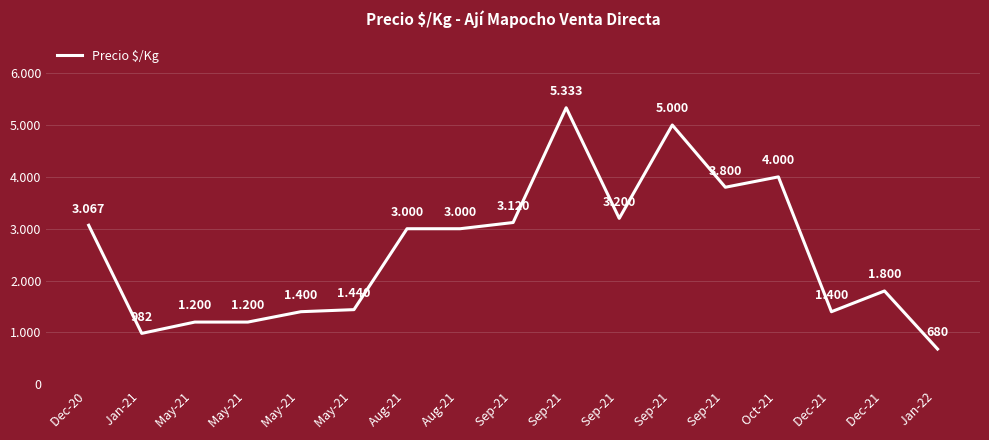

Where is the data nearest to the value 3006?

Aug-21 